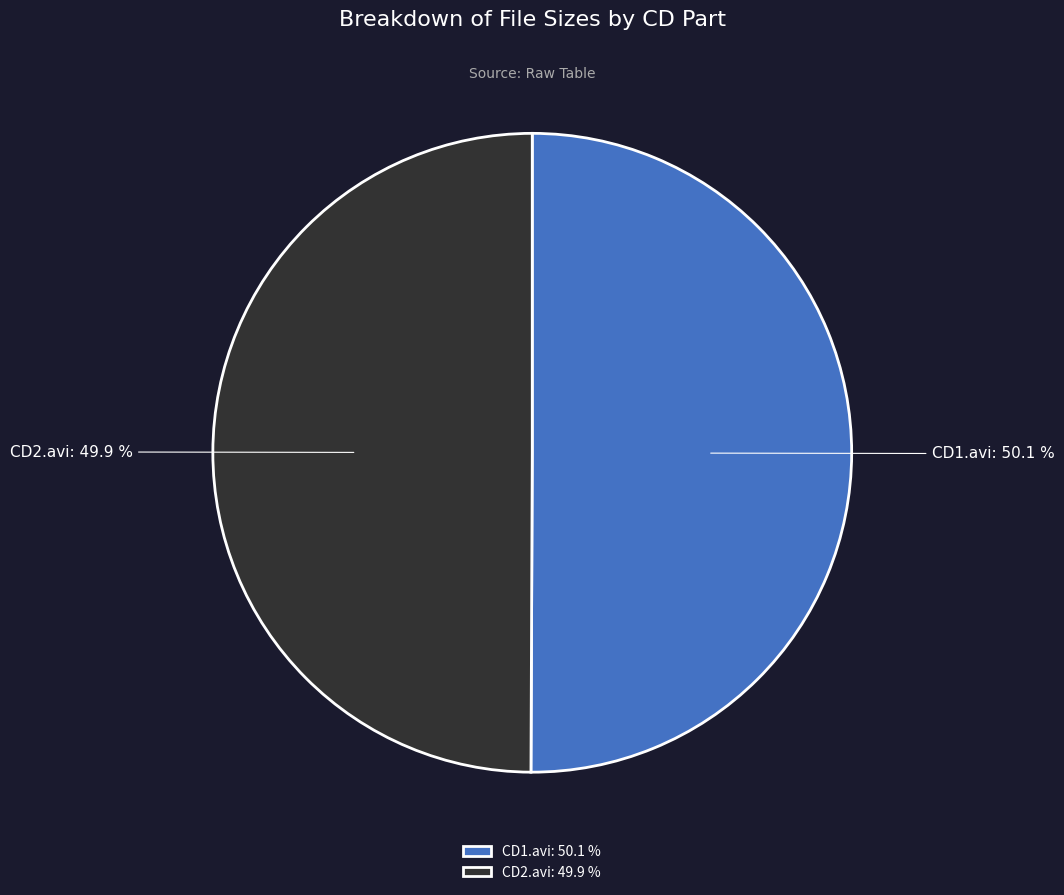

Is the sum of CD1.avi and CD2.avi greater than half?

Yes